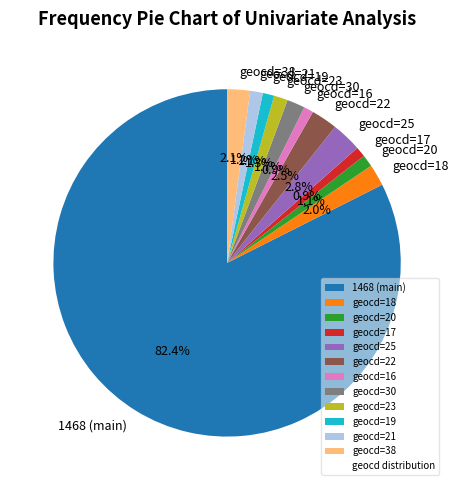

Which slice is the largest?

1468 (main)